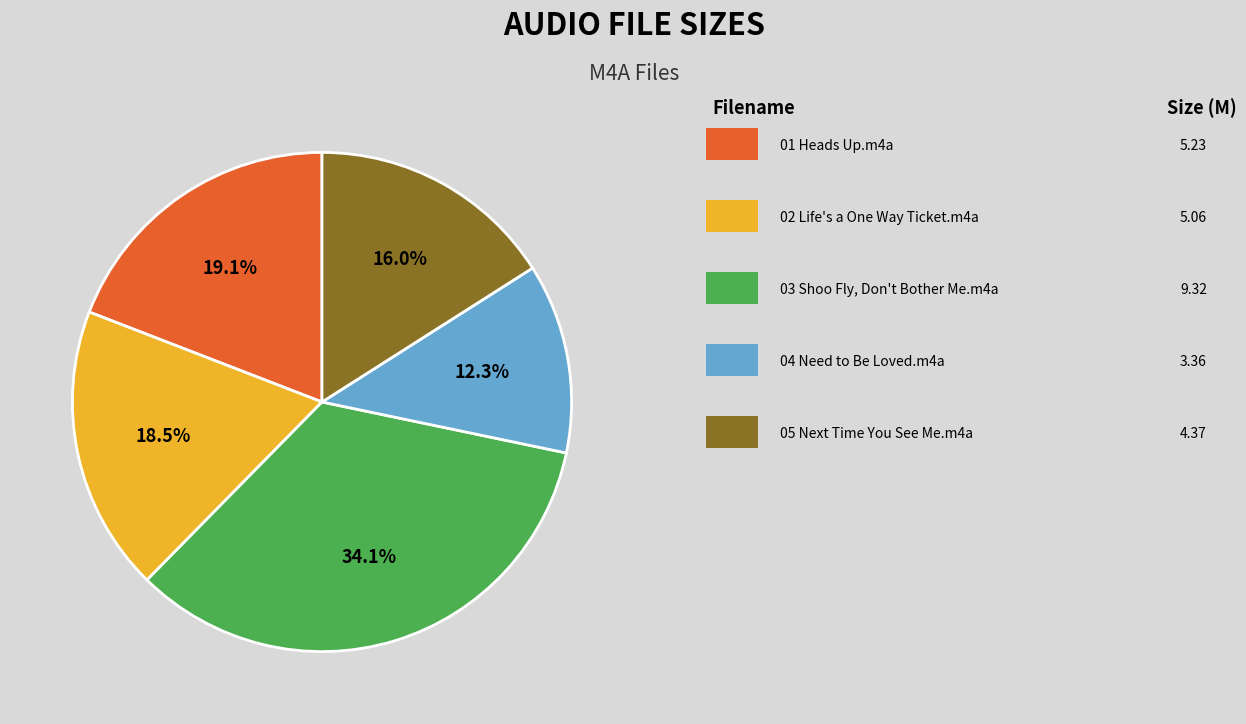

Is there a majority slice in this chart?

No